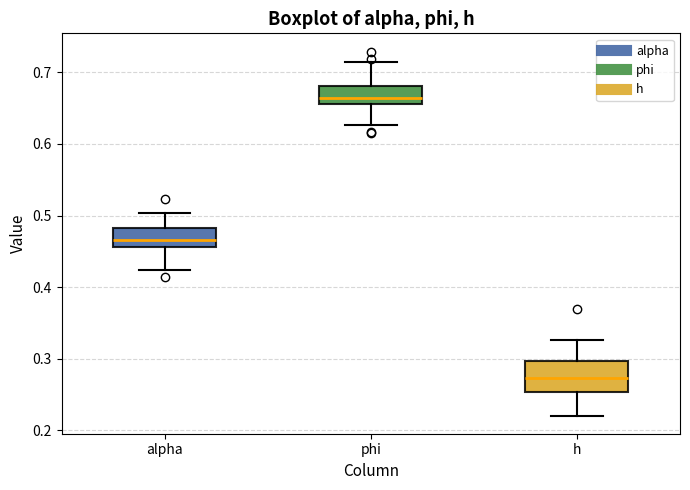

Which box is the tallest, from its lower edge to its upper edge?

h